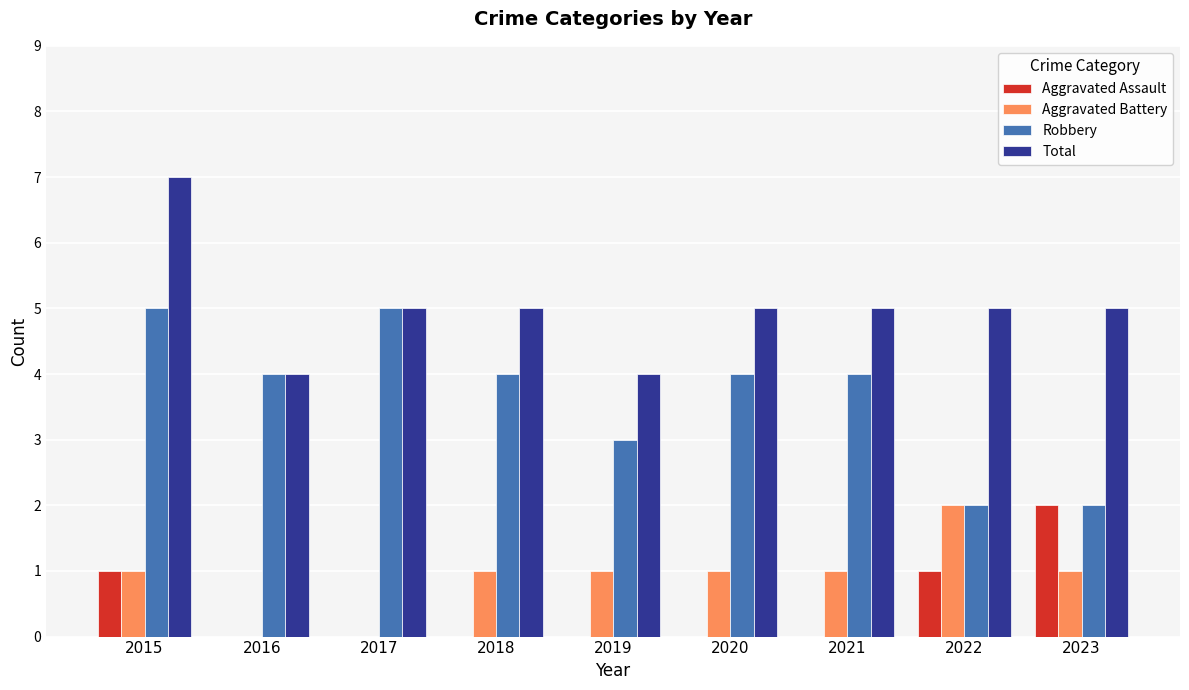

Which series has the largest total across all categories?

Total